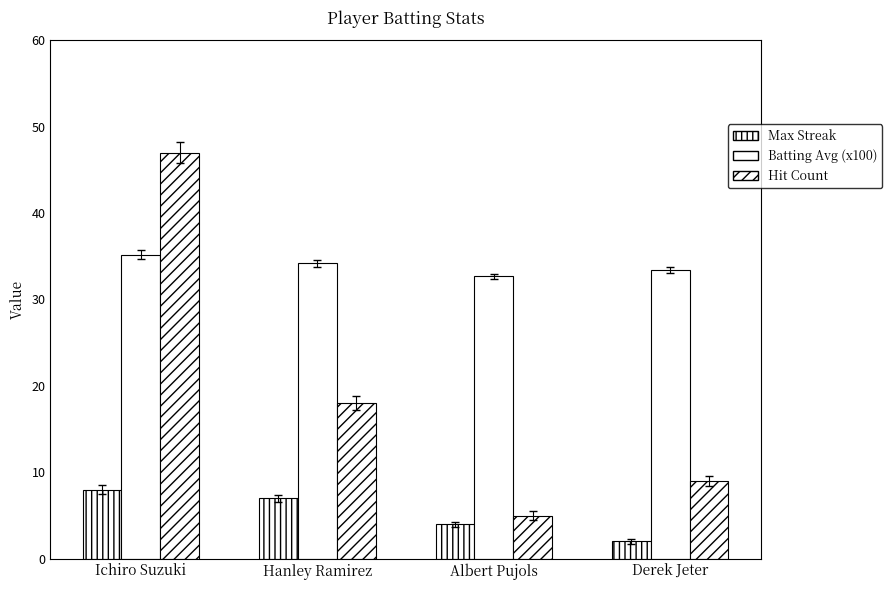

List the series in order of their overall mean, lowest first.

Max Streak, Hit Count, Batting Avg (x100)